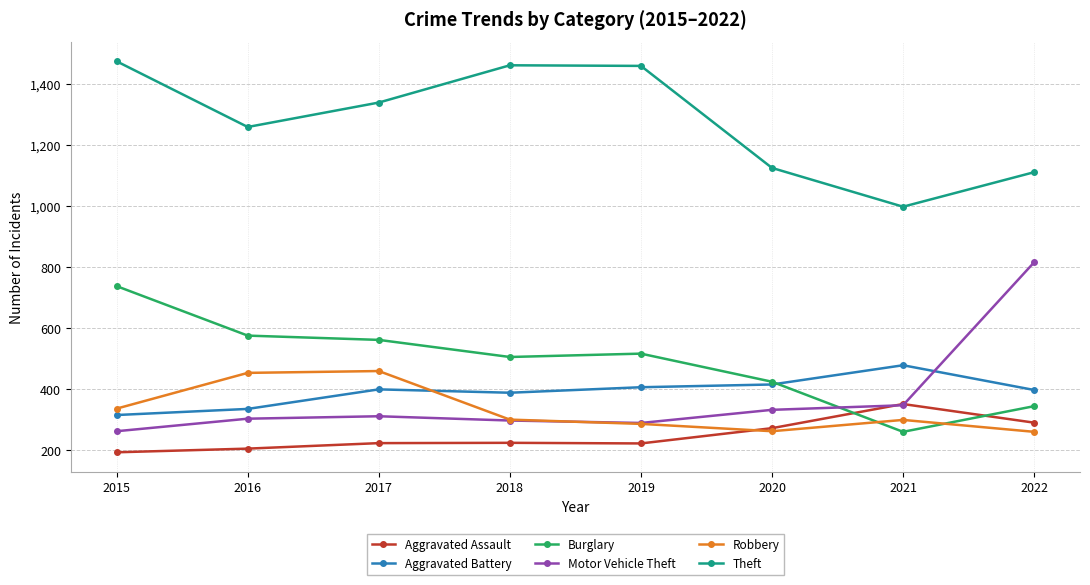

True or false: Theft and Aggravated Battery intersect in this chart.

False